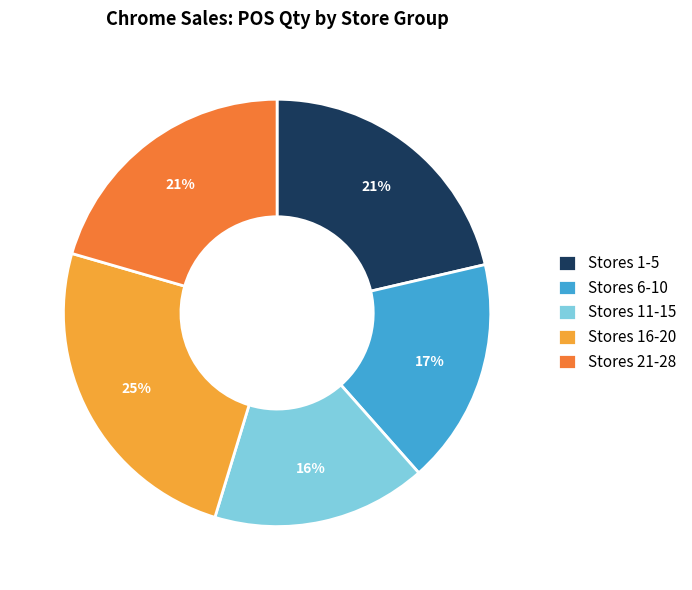

Is the sum of Stores 6-10 and Stores 16-20 greater than half?

No